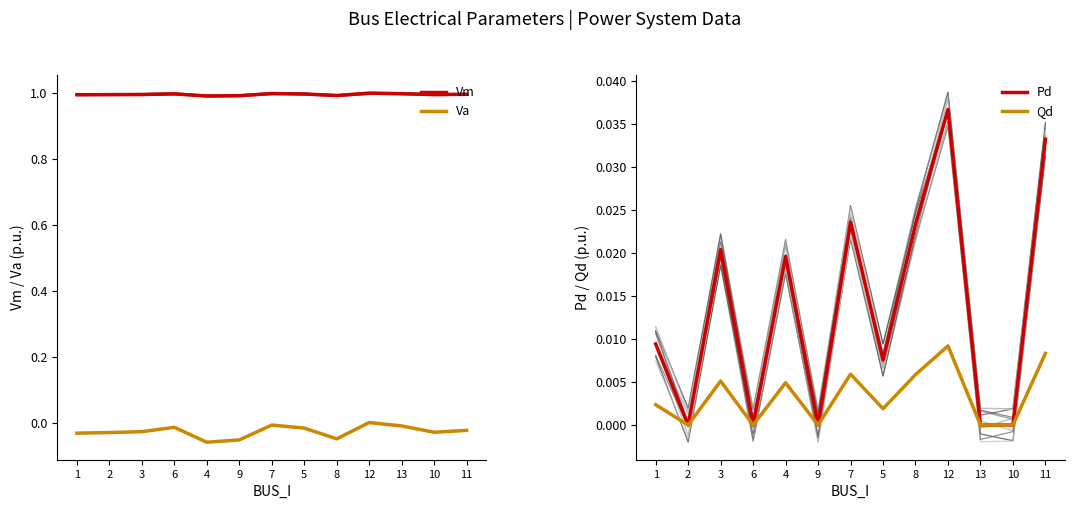

Between 3 and 7, which series saw the biggest shift?

Va